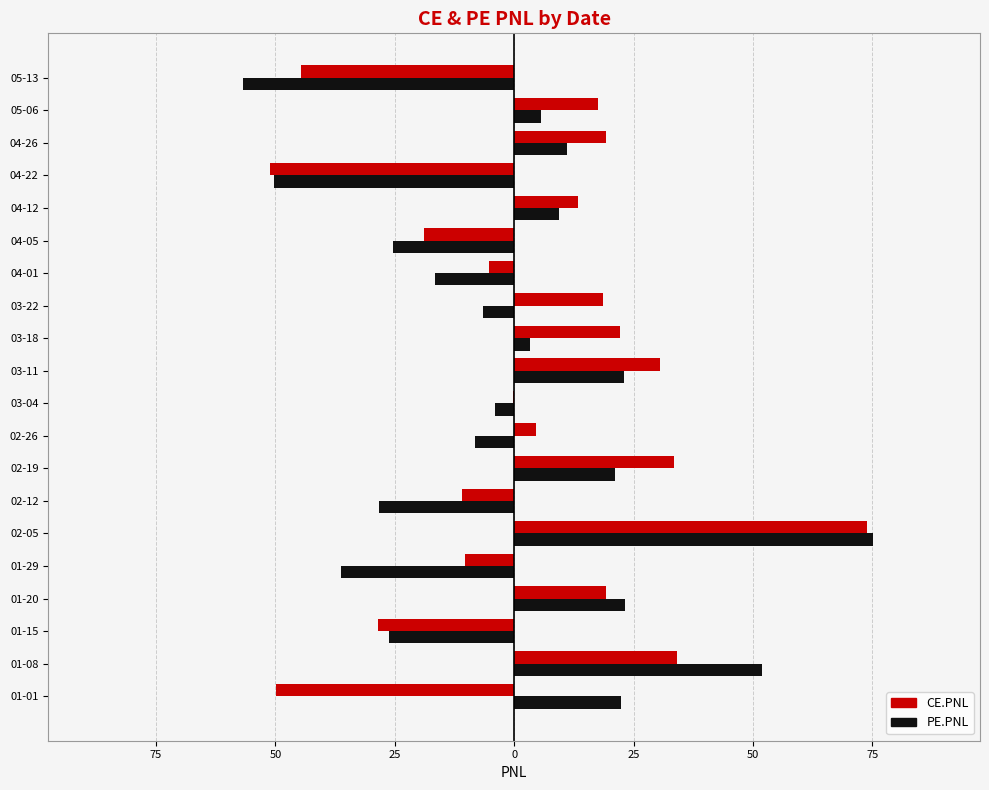

What are all the series names shown in the legend?

CE.PNL, PE.PNL